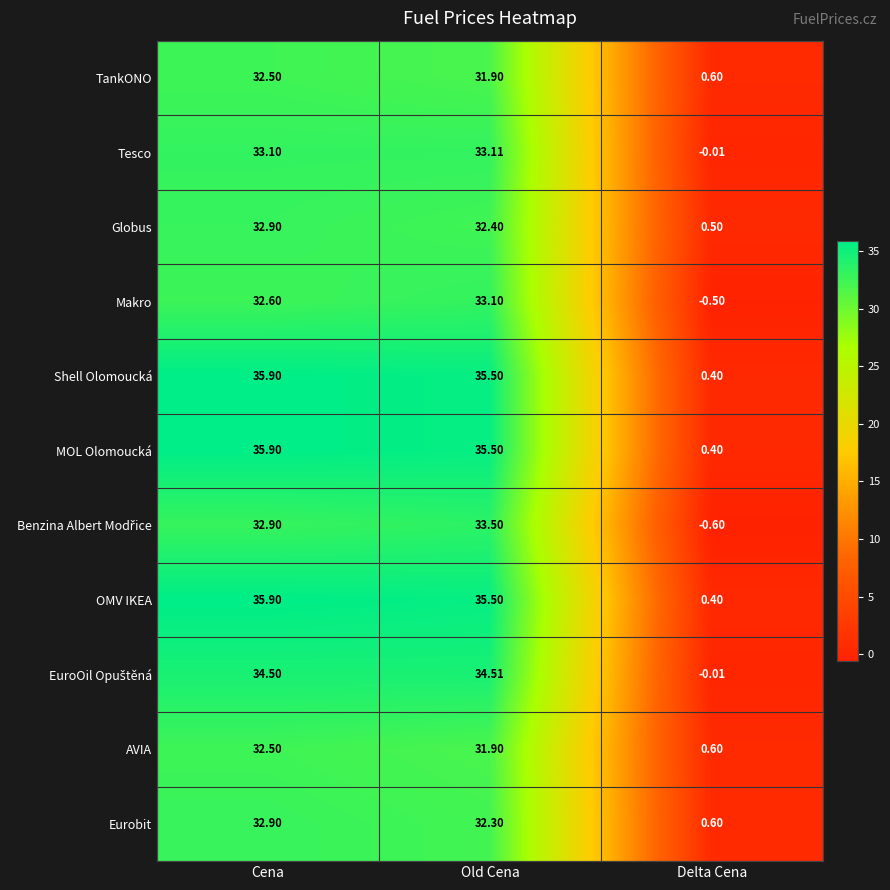

At which label does Makro reach its peak?

Old Cena